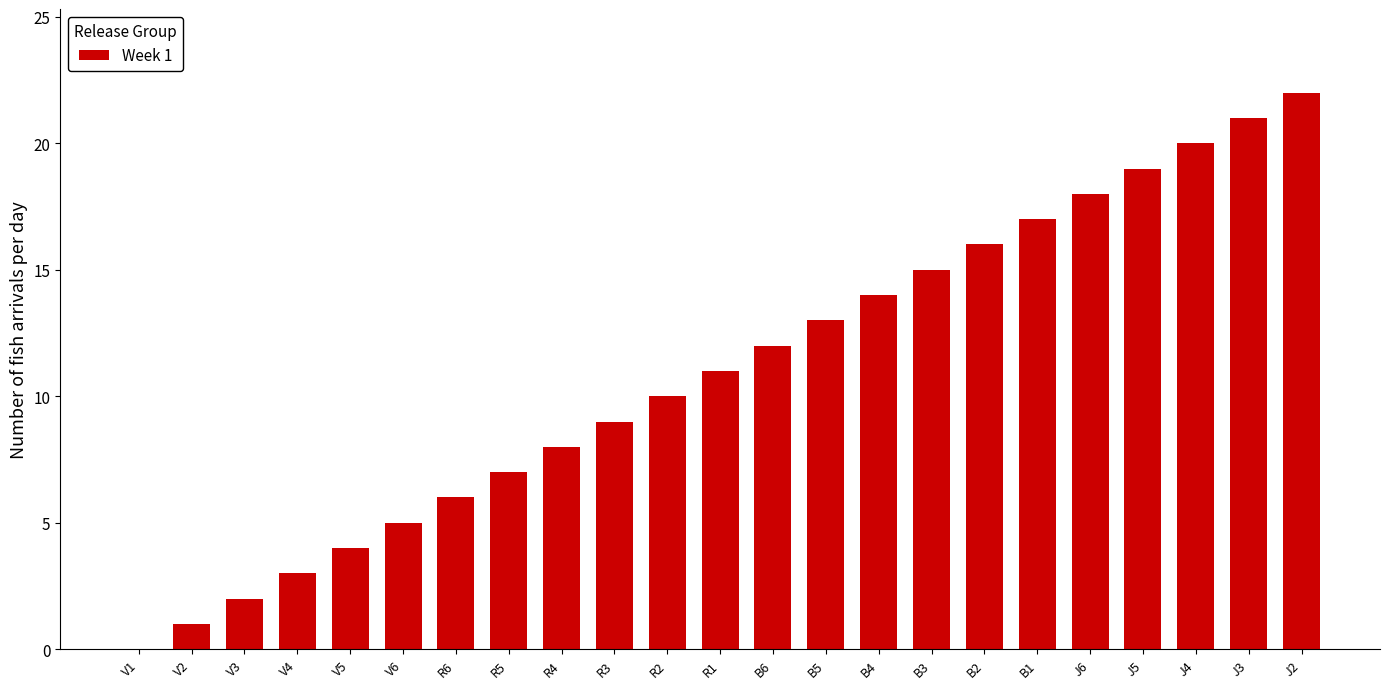

How many series are shown in this chart?

1